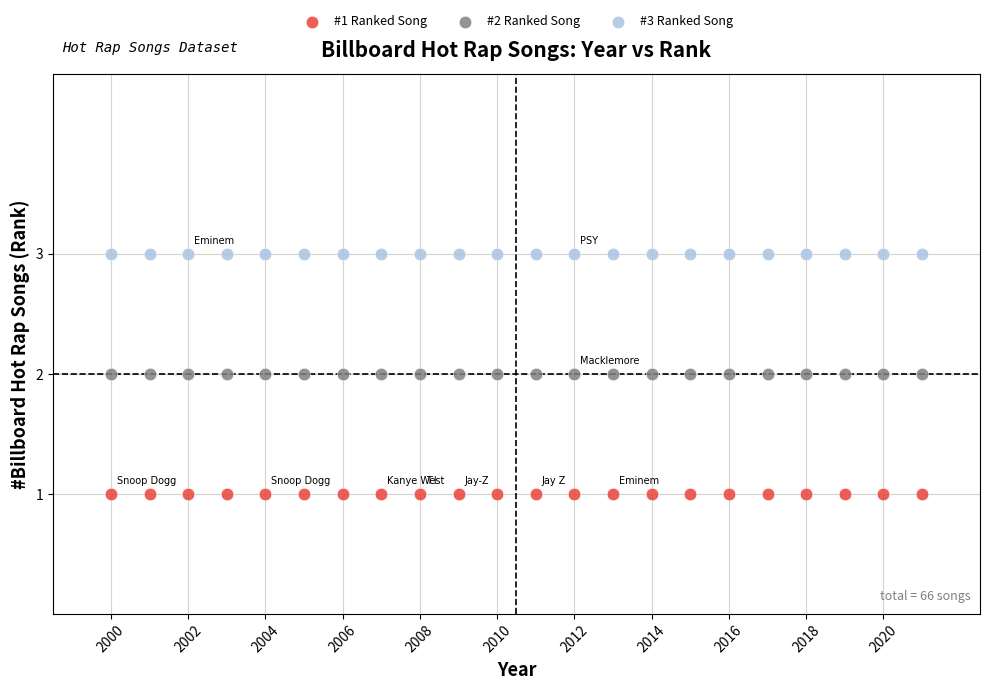

Which series contains the highest Y value?

#3 Ranked Song